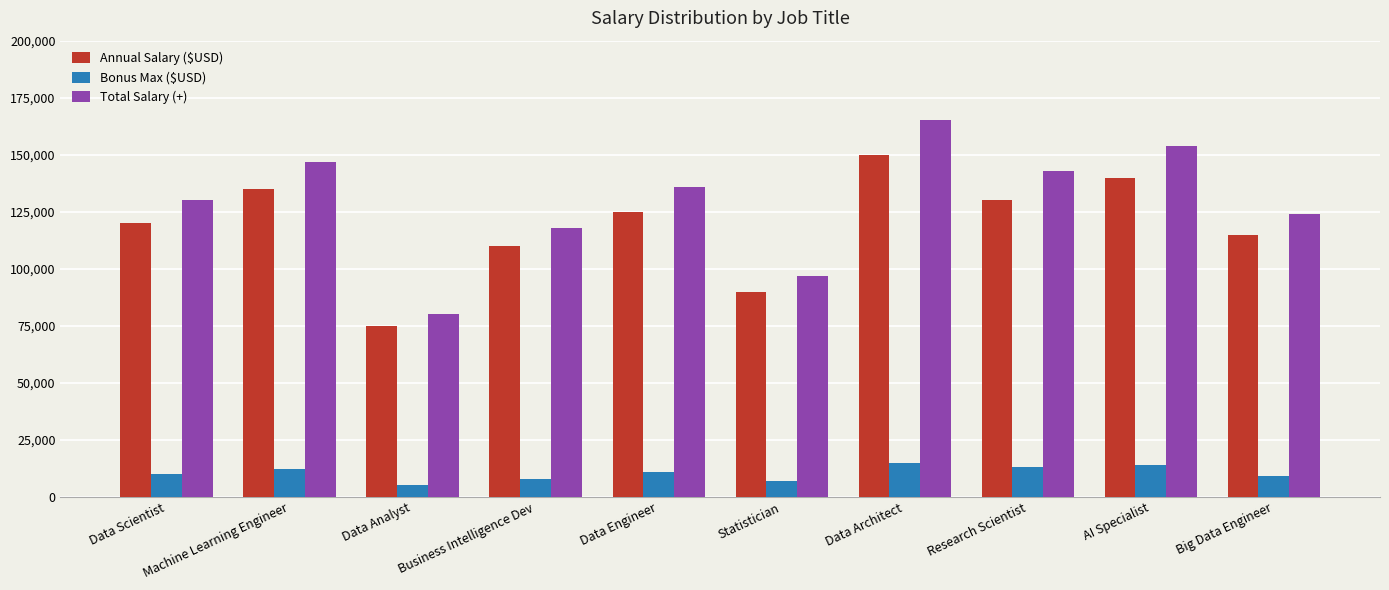

What is the highest value of the Annual Salary ($USD) series?

150000